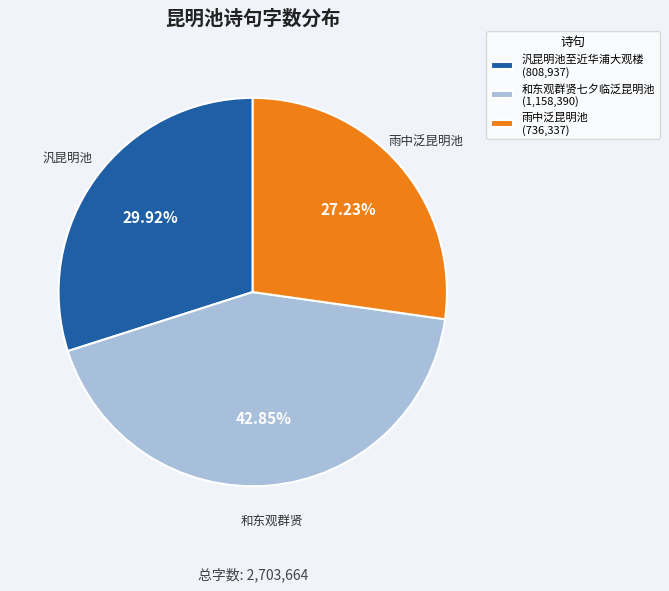

Which slice is the smallest?

雨中泛昆明池